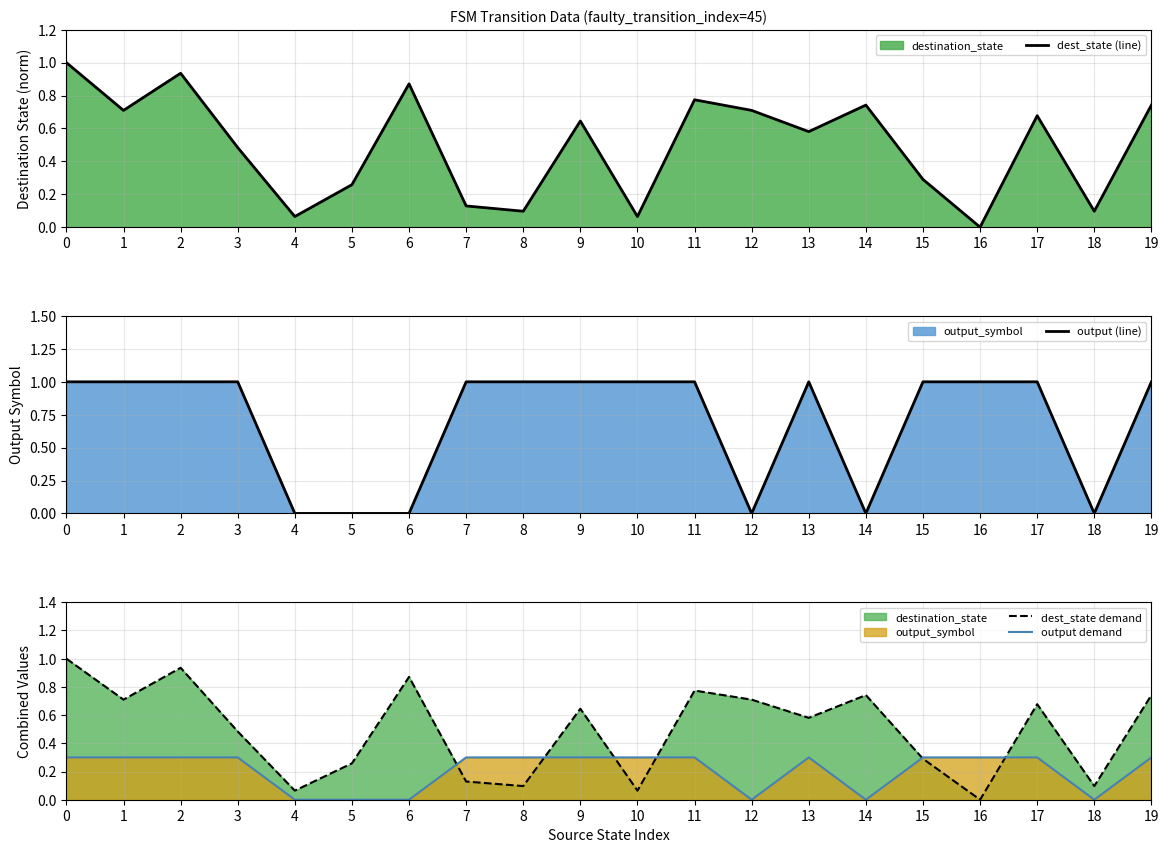

How many output demand values are between 0 and 1?

20